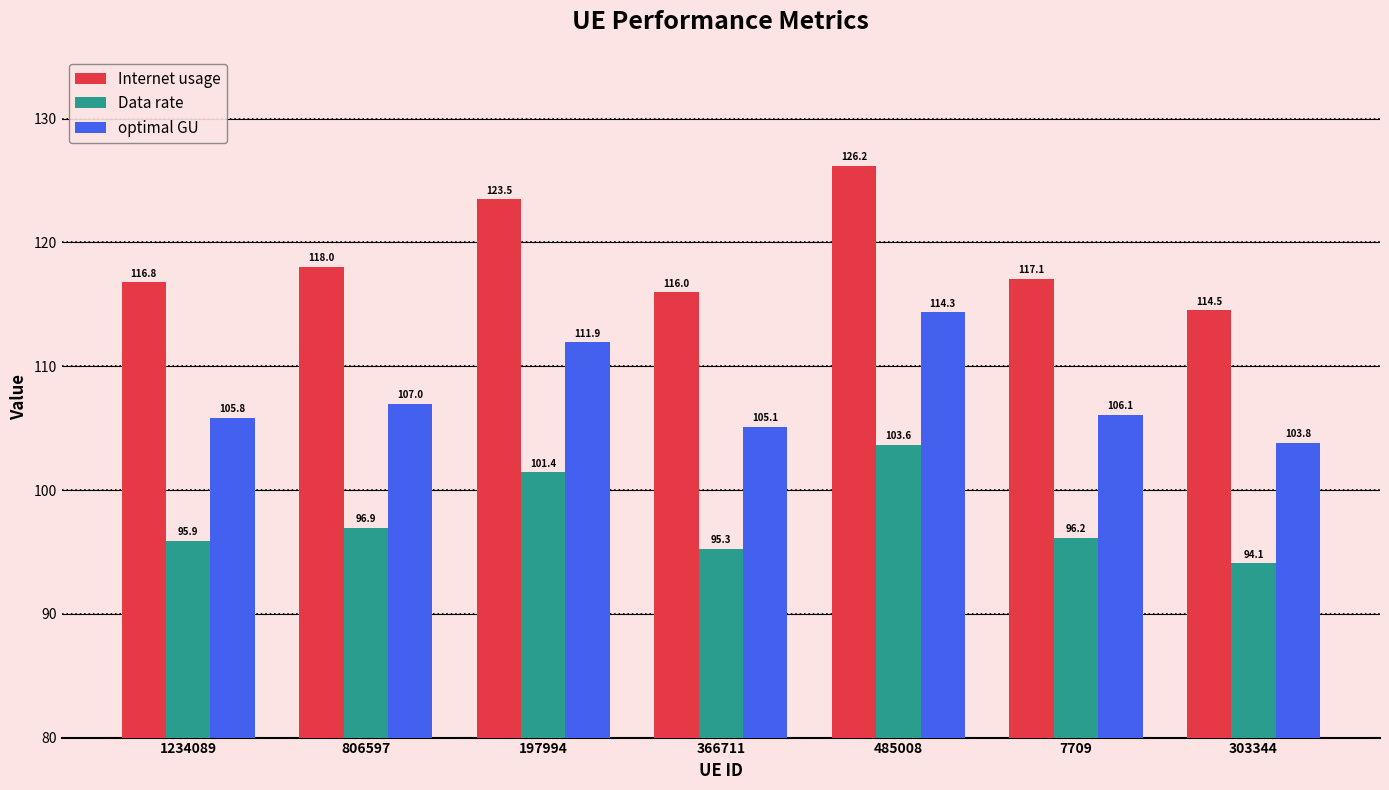

Between 485008 and 7709, which series saw the biggest shift?

Internet usage